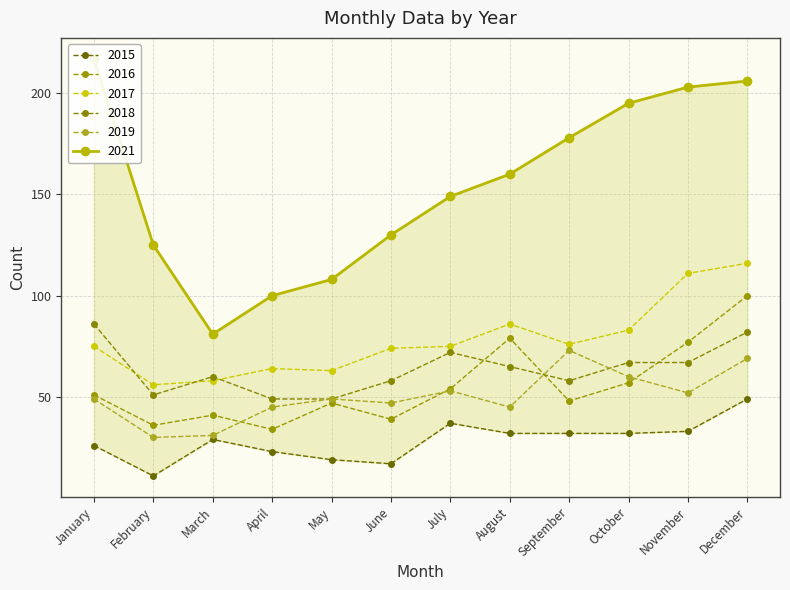

What is the spread (max minus min) of values at February?

114